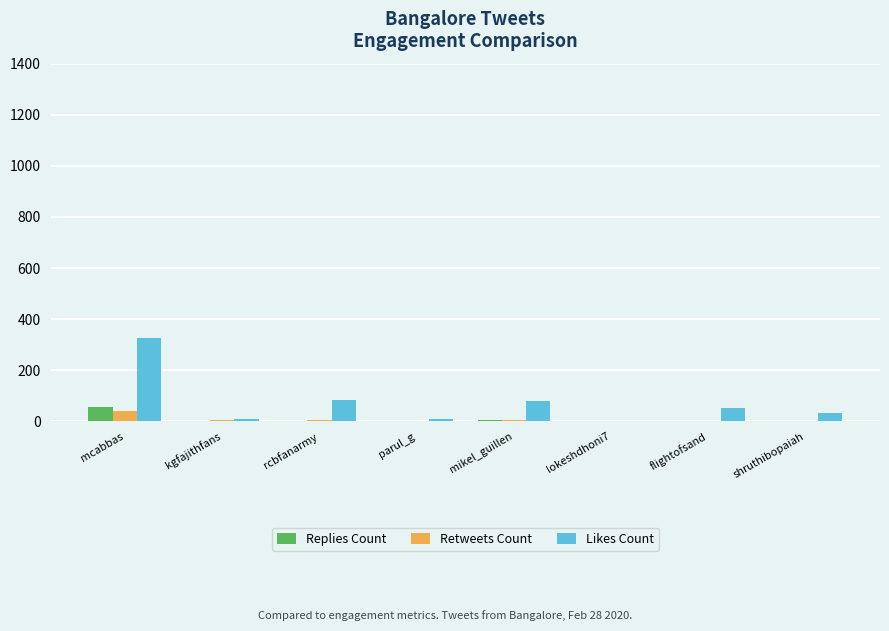

What is the total value across all series at mcabbas?

423